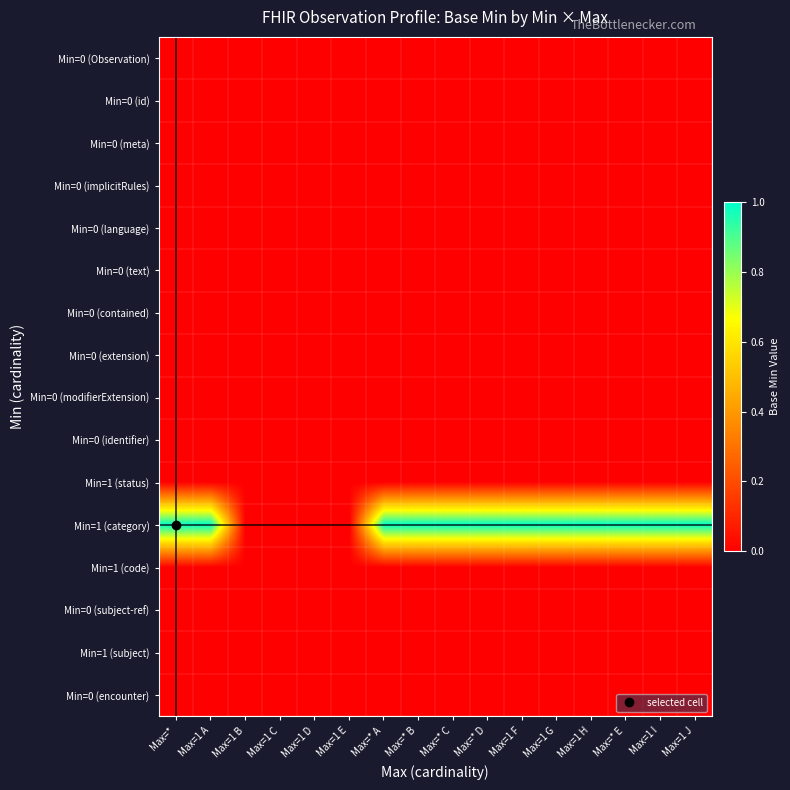

Reading left to right, what are all the values shown in this chart?

Min=0 (Observation): Max=*=0	Max=1 A=0	Max=1 B=0	Max=1 C=0	Max=1 D=0	Max=1 E=0	Max=* A=0	Max=* B=0	Max=* C=0	Max=* D=0	Max=1 F=0	Max=1 G=0	Max=1 H=0	Max=* E=0	Max=1 I=0	Max=1 J=0
Min=0 (id): Max=*=0	Max=1 A=0	Max=1 B=0	Max=1 C=0	Max=1 D=0	Max=1 E=0	Max=* A=0	Max=* B=0	Max=* C=0	Max=* D=0	Max=1 F=0	Max=1 G=0	Max=1 H=0	Max=* E=0	Max=1 I=0	Max=1 J=0
Min=0 (meta): Max=*=0	Max=1 A=0	Max=1 B=0	Max=1 C=0	Max=1 D=0	Max=1 E=0	Max=* A=0	Max=* B=0	Max=* C=0	Max=* D=0	Max=1 F=0	Max=1 G=0	Max=1 H=0	Max=* E=0	Max=1 I=0	Max=1 J=0
Min=0 (implicitRules): Max=*=0	Max=1 A=0	Max=1 B=0	Max=1 C=0	Max=1 D=0	Max=1 E=0	Max=* A=0	Max=* B=0	Max=* C=0	Max=* D=0	Max=1 F=0	Max=1 G=0	Max=1 H=0	Max=* E=0	Max=1 I=0	Max=1 J=0
Min=0 (language): Max=*=0	Max=1 A=0	Max=1 B=0	Max=1 C=0	Max=1 D=0	Max=1 E=0	Max=* A=0	Max=* B=0	Max=* C=0	Max=* D=0	Max=1 F=0	Max=1 G=0	Max=1 H=0	Max=* E=0	Max=1 I=0	Max=1 J=0
Min=0 (text): Max=*=0	Max=1 A=0	Max=1 B=0	Max=1 C=0	Max=1 D=0	Max=1 E=0	Max=* A=0	Max=* B=0	Max=* C=0	Max=* D=0	Max=1 F=0	Max=1 G=0	Max=1 H=0	Max=* E=0	Max=1 I=0	Max=1 J=0
Min=0 (contained): Max=*=0	Max=1 A=0	Max=1 B=0	Max=1 C=0	Max=1 D=0	Max=1 E=0	Max=* A=0	Max=* B=0	Max=* C=0	Max=* D=0	Max=1 F=0	Max=1 G=0	Max=1 H=0	Max=* E=0	Max=1 I=0	Max=1 J=0
Min=0 (extension): Max=*=0	Max=1 A=0	Max=1 B=0	Max=1 C=0	Max=1 D=0	Max=1 E=0	Max=* A=0	Max=* B=0	Max=* C=0	Max=* D=0	Max=1 F=0	Max=1 G=0	Max=1 H=0	Max=* E=0	Max=1 I=0	Max=1 J=0
Min=0 (modifierExtension): Max=*=0	Max=1 A=0	Max=1 B=0	Max=1 C=0	Max=1 D=0	Max=1 E=0	Max=* A=0	Max=* B=0	Max=* C=0	Max=* D=0	Max=1 F=0	Max=1 G=0	Max=1 H=0	Max=* E=0	Max=1 I=0	Max=1 J=0
Min=0 (identifier): Max=*=0	Max=1 A=0	Max=1 B=0	Max=1 C=0	Max=1 D=0	Max=1 E=0	Max=* A=0	Max=* B=0	Max=* C=0	Max=* D=0	Max=1 F=0	Max=1 G=0	Max=1 H=0	Max=* E=0	Max=1 I=0	Max=1 J=0
Min=1 (status): Max=*=0	Max=1 A=0	Max=1 B=0	Max=1 C=0	Max=1 D=0	Max=1 E=0	Max=* A=0	Max=* B=0	Max=* C=0	Max=* D=0	Max=1 F=0	Max=1 G=0	Max=1 H=0	Max=* E=0	Max=1 I=0	Max=1 J=0
Min=1 (category): Max=*=1	Max=1 A=1	Max=1 B=0	Max=1 C=0	Max=1 D=0	Max=1 E=0	Max=* A=1	Max=* B=1	Max=* C=1	Max=* D=1	Max=1 F=1	Max=1 G=1	Max=1 H=1	Max=* E=1	Max=1 I=1	Max=1 J=1
Min=1 (code): Max=*=0	Max=1 A=0	Max=1 B=0	Max=1 C=0	Max=1 D=0	Max=1 E=0	Max=* A=0	Max=* B=0	Max=* C=0	Max=* D=0	Max=1 F=0	Max=1 G=0	Max=1 H=0	Max=* E=0	Max=1 I=0	Max=1 J=0
Min=0 (subject-ref): Max=*=0	Max=1 A=0	Max=1 B=0	Max=1 C=0	Max=1 D=0	Max=1 E=0	Max=* A=0	Max=* B=0	Max=* C=0	Max=* D=0	Max=1 F=0	Max=1 G=0	Max=1 H=0	Max=* E=0	Max=1 I=0	Max=1 J=0
Min=1 (subject): Max=*=0	Max=1 A=0	Max=1 B=0	Max=1 C=0	Max=1 D=0	Max=1 E=0	Max=* A=0	Max=* B=0	Max=* C=0	Max=* D=0	Max=1 F=0	Max=1 G=0	Max=1 H=0	Max=* E=0	Max=1 I=0	Max=1 J=0
Min=0 (encounter): Max=*=0	Max=1 A=0	Max=1 B=0	Max=1 C=0	Max=1 D=0	Max=1 E=0	Max=* A=0	Max=* B=0	Max=* C=0	Max=* D=0	Max=1 F=0	Max=1 G=0	Max=1 H=0	Max=* E=0	Max=1 I=0	Max=1 J=0